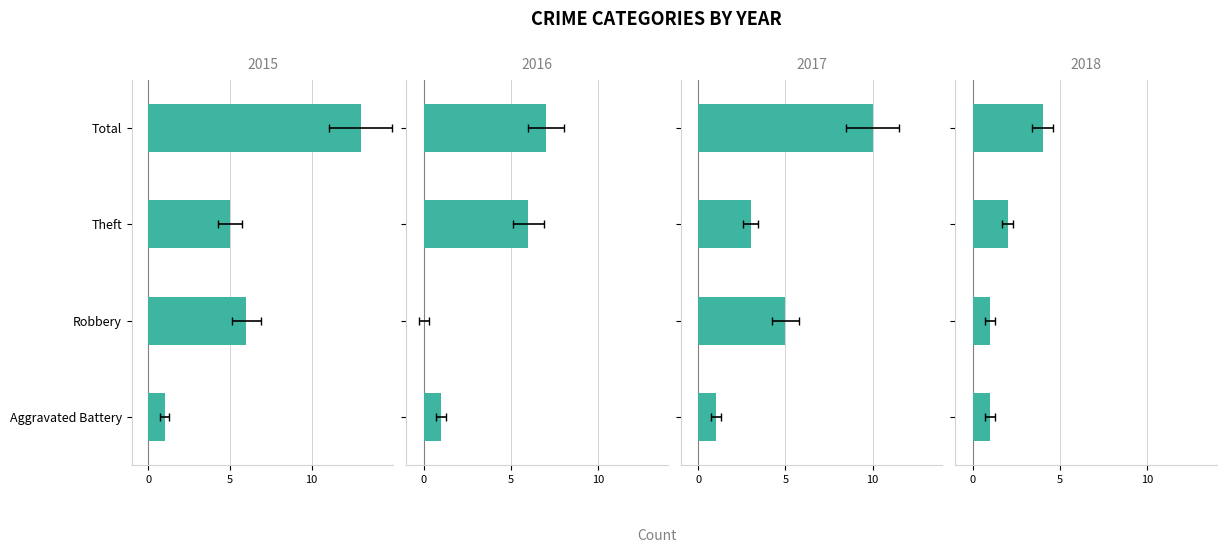

Which series has the widest spread of values?

2015